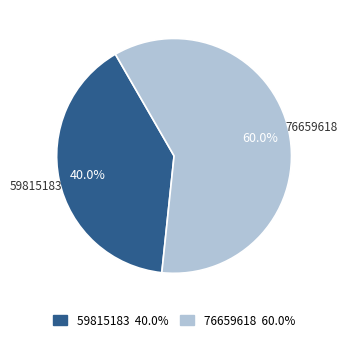

Combined, what portion of the pie is 59815183 and 76659618?

100.0%